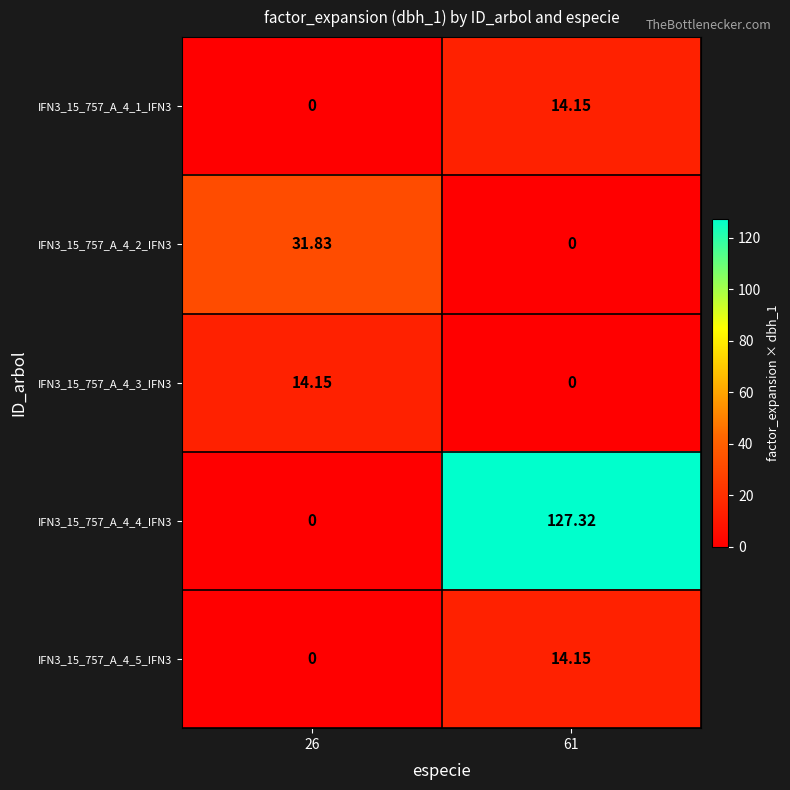

Is the value of IFN3_15_757_A_4_3_IFN3 at 26 greater than the value of IFN3_15_757_A_4_2_IFN3 at 61?

Yes